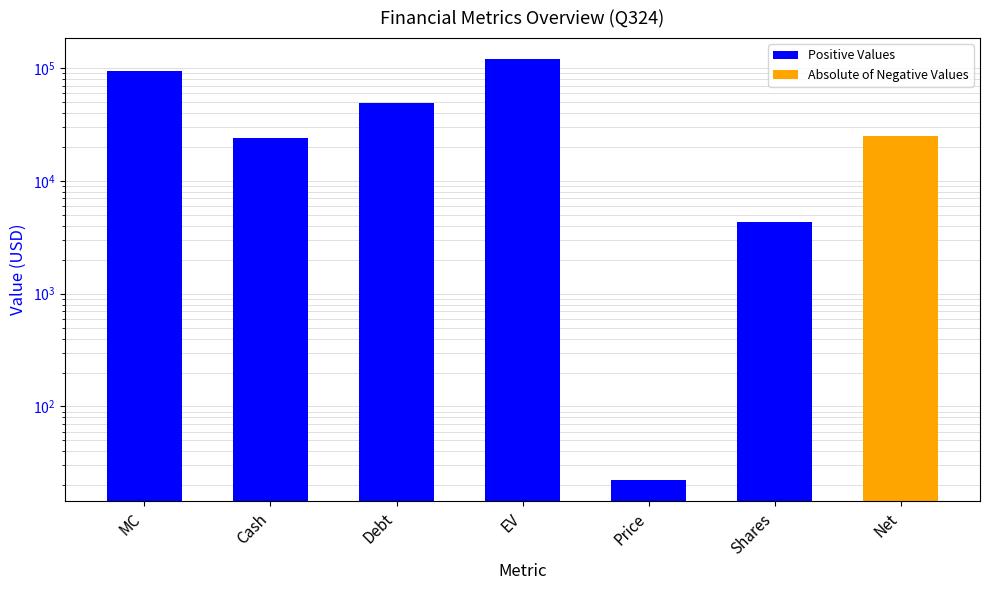

The value at Debt is 85338.0. True or false?

False